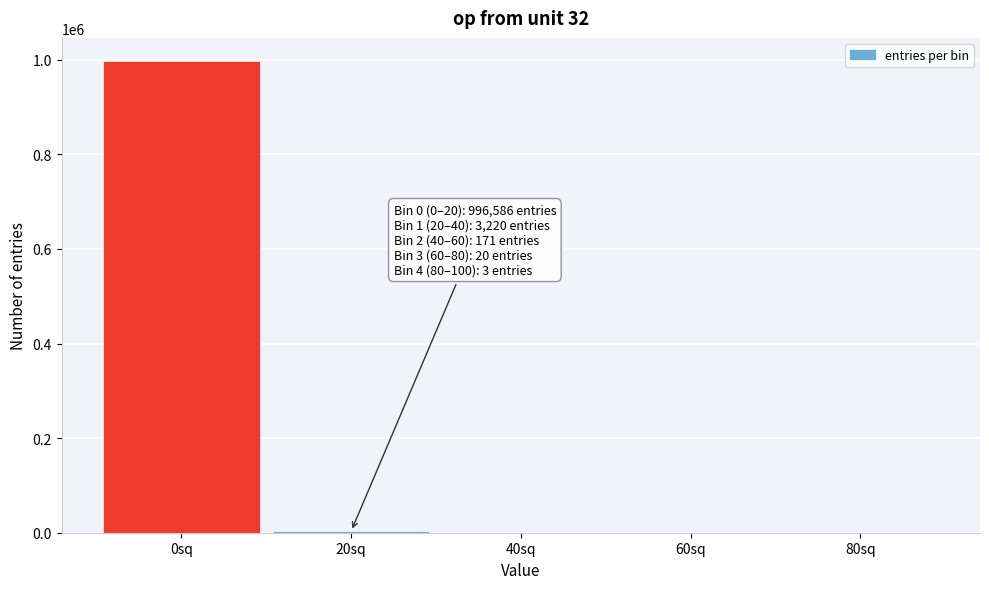

Which label corresponds to the largest value in the chart?

0sq